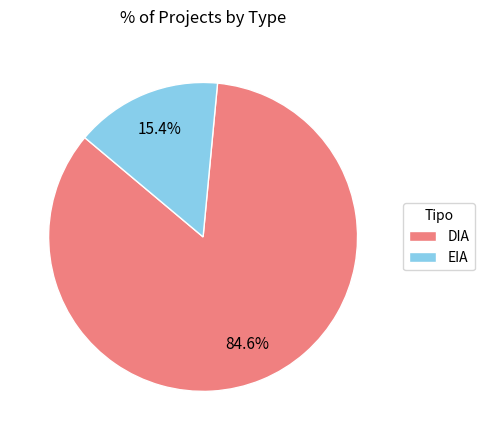

Which slice is the largest?

DIA